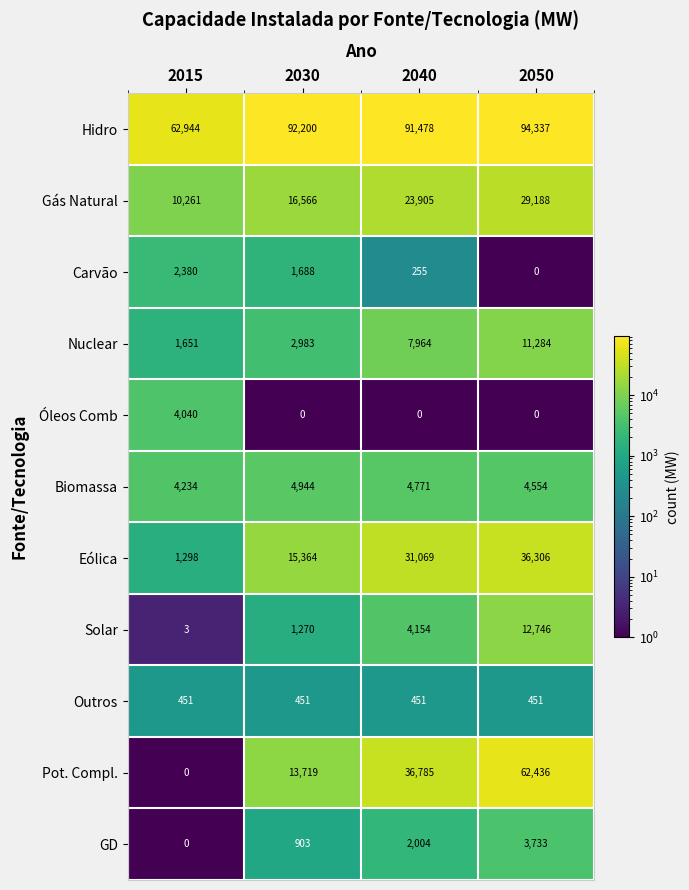

Rank the categories by Nuclear value from highest to lowest.

2050, 2040, 2030, 2015